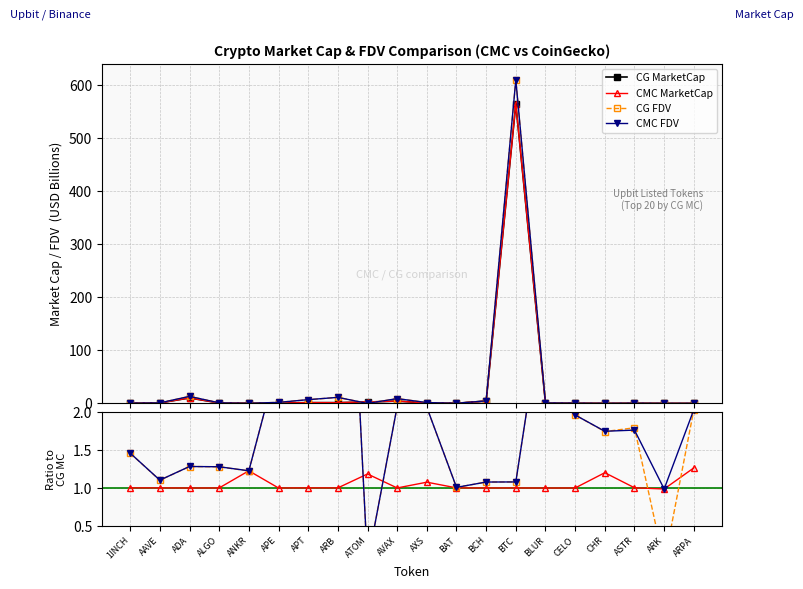

What is the label of the 11th point from the left?

AXS